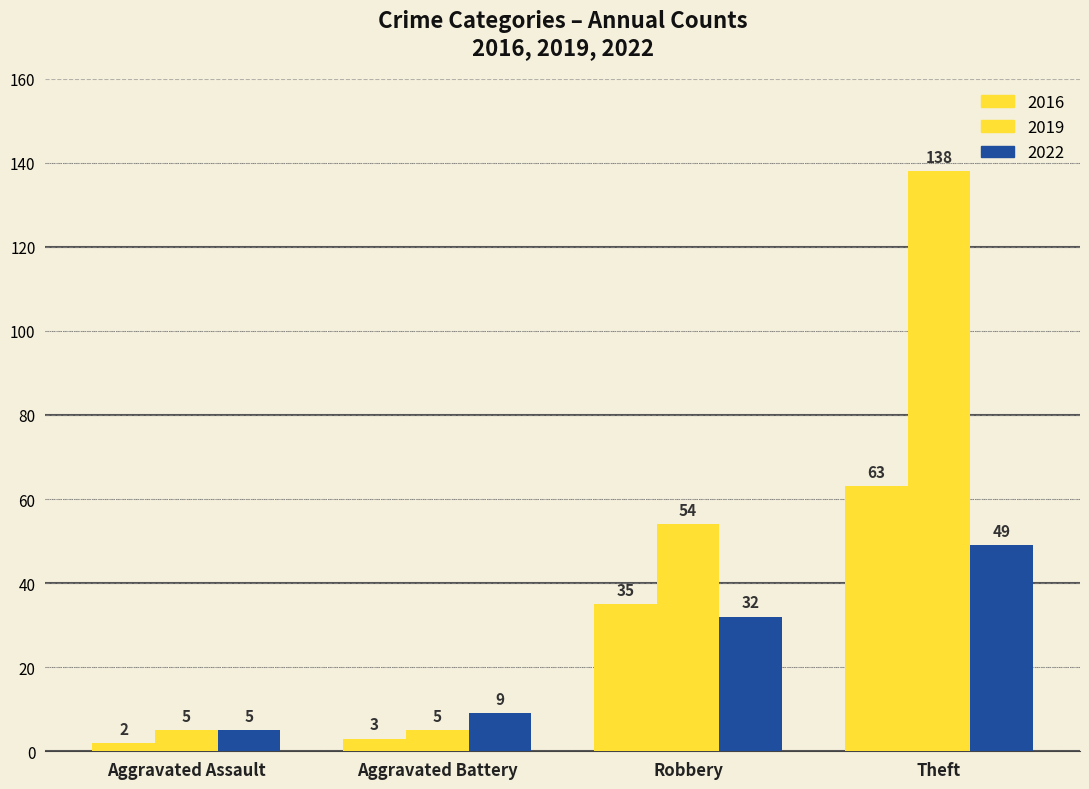

How many distinct data groups are displayed?

3